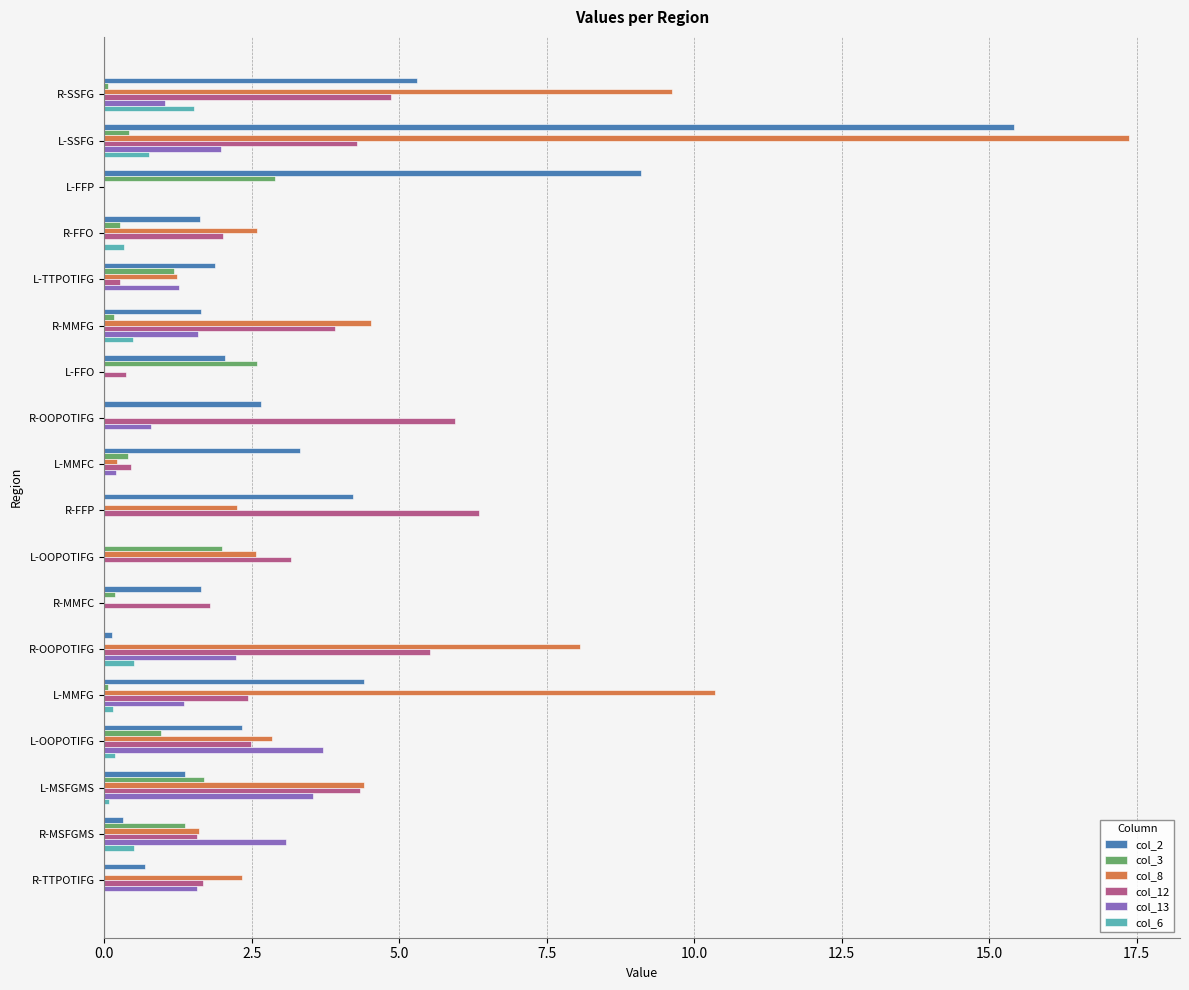

What are all the series names shown in the legend?

col_2, col_3, col_8, col_12, col_13, col_6